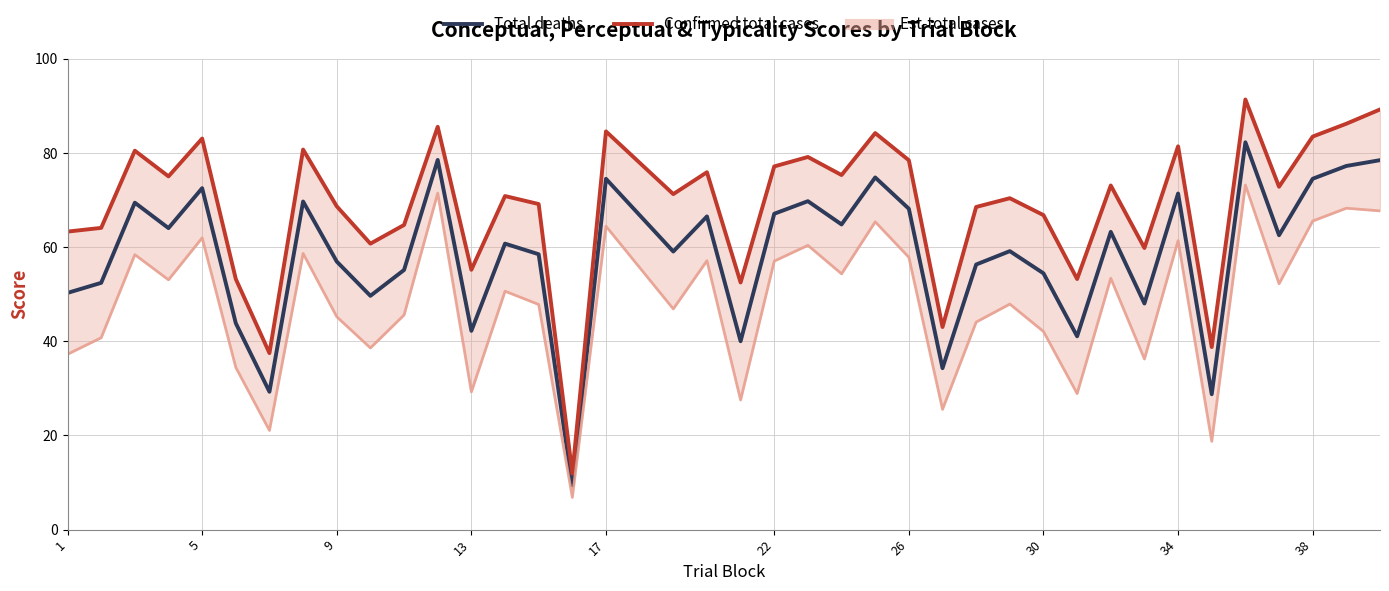

What is the average value of the Confirmed total cases series?

68.7